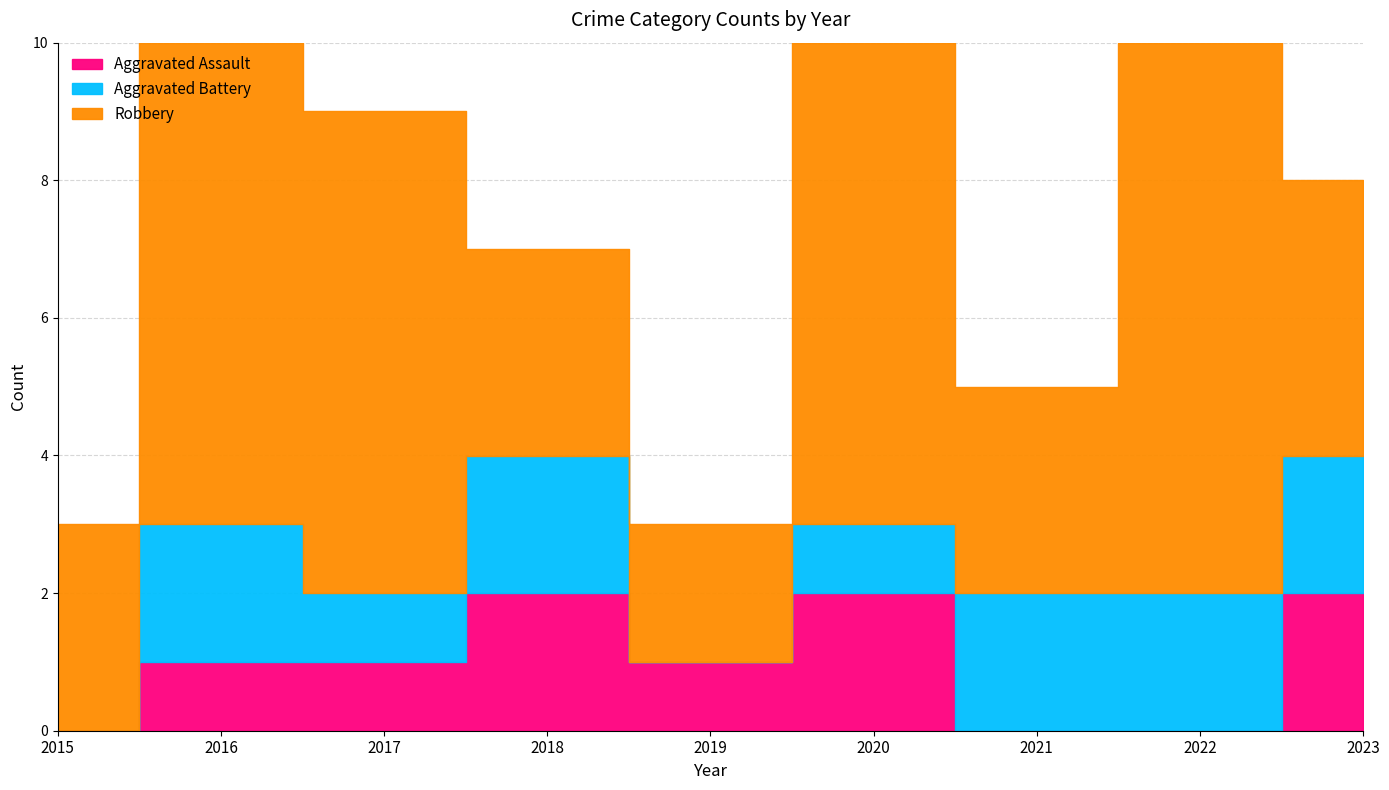

At which label is Robbery closest to 5?

2023